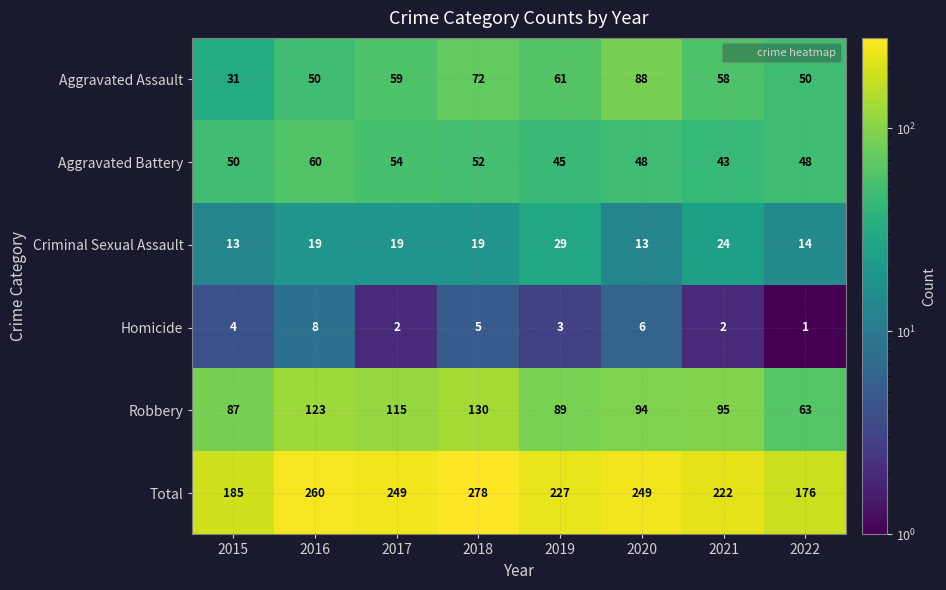

Between 2018 and 2022, which series saw the biggest shift?

Total